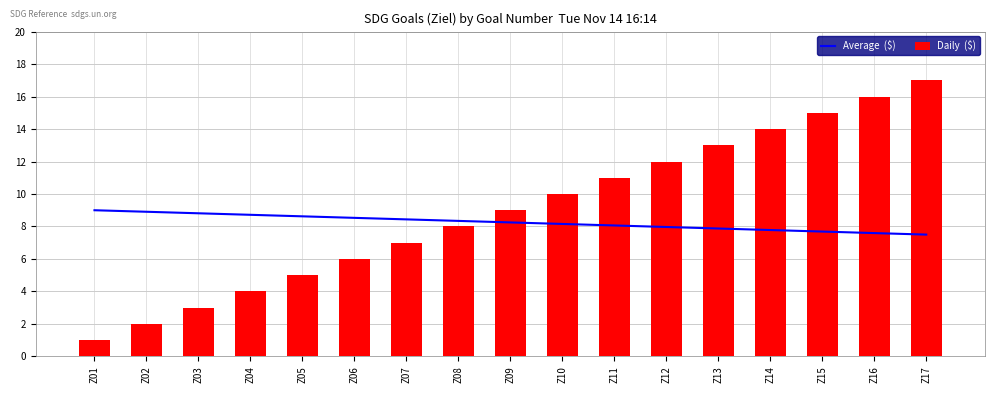

Reading right to left, extract all data points from this chart.

Average  ($): 7.5	7.6	7.7	7.8	7.9	8.0	8.1	8.2	8.2	8.3	8.4	8.5	8.6	8.7	8.8	8.9	9.0
Daily  ($): 17.0	16.0	15.0	14.0	13.0	12.0	11.0	10.0	9.0	8.0	7.0	6.0	5.0	4.0	3.0	2.0	1.0